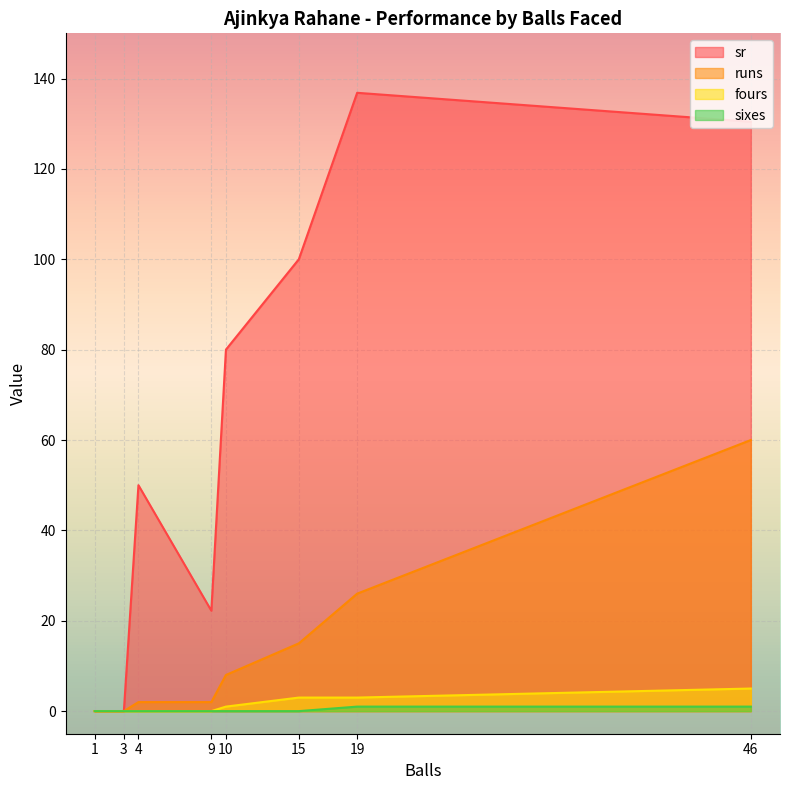

What is the difference between the maximum and minimum values in the sr series?

136.8